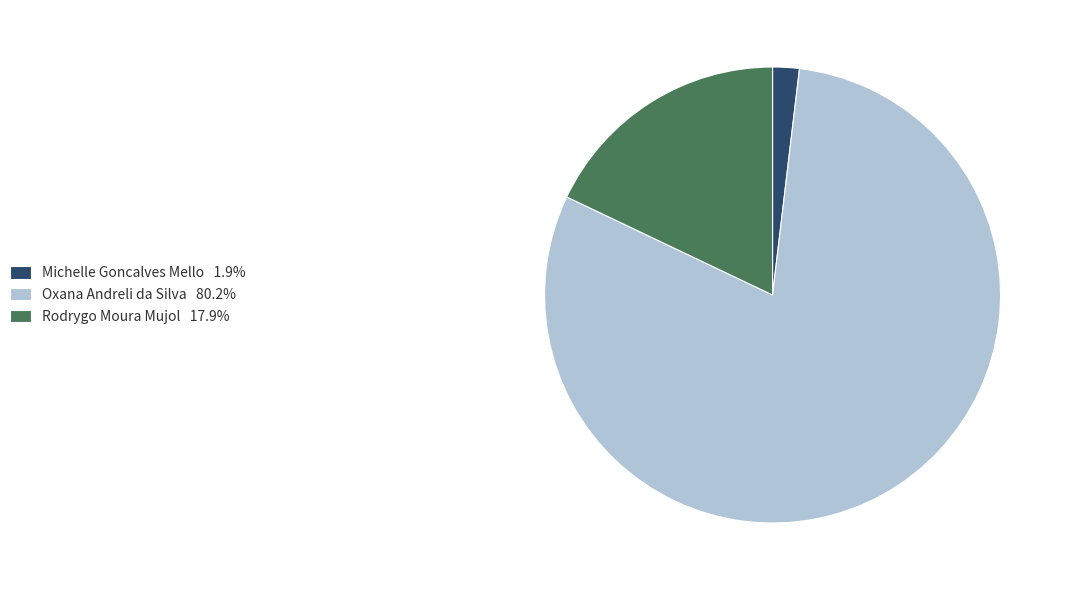

Do Oxana Andreli da Silva 80.2% and Michelle Goncalves Mello 1.9% together represent more than half of the pie?

Yes